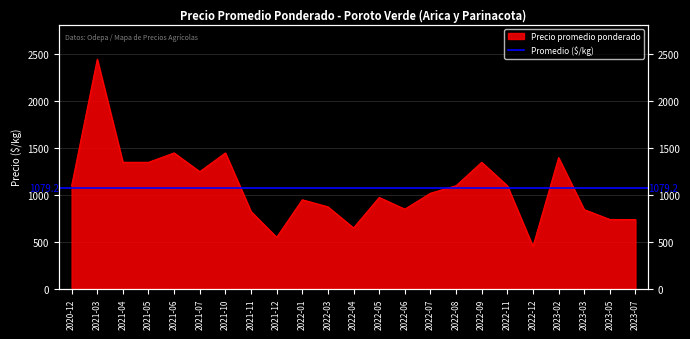

What is the difference between the values at 2022-03 and 2021-04?

475